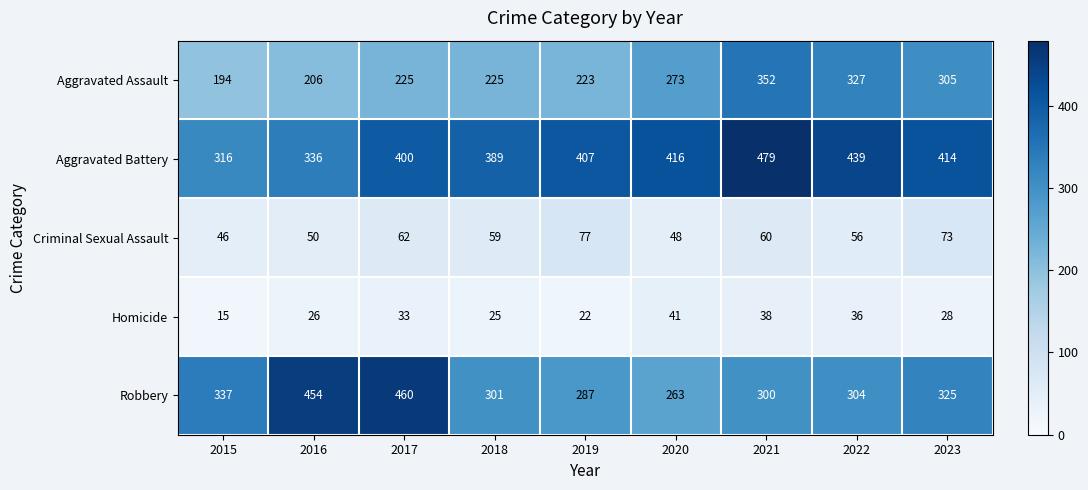

At 2021, list the series in order from smallest to largest.

Homicide, Criminal Sexual Assault, Robbery, Aggravated Assault, Aggravated Battery